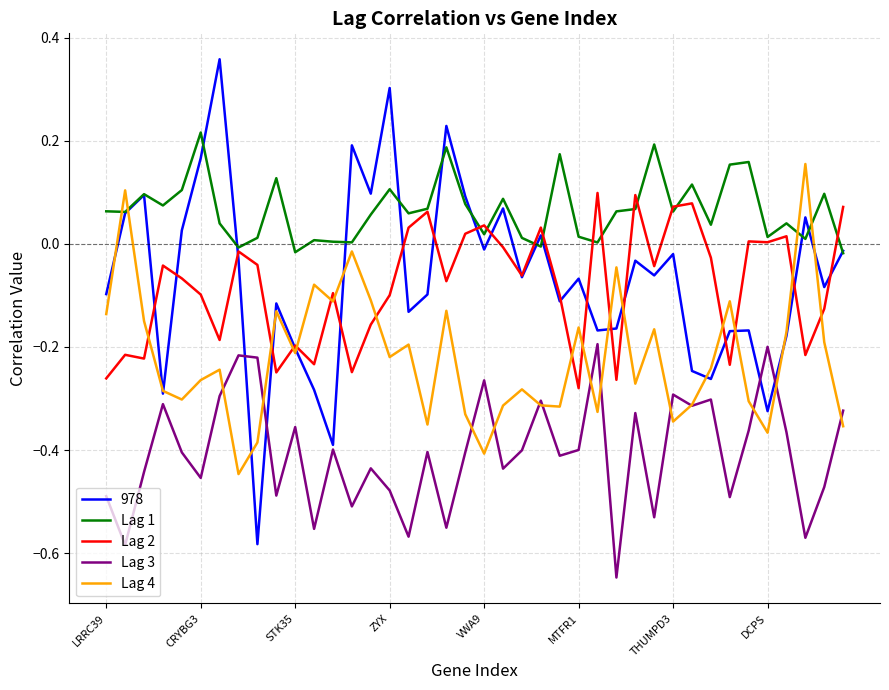

Rank the series by their maximum value, from lowest to highest.

Lag 3, Lag 2, Lag 4, Lag 1, 978